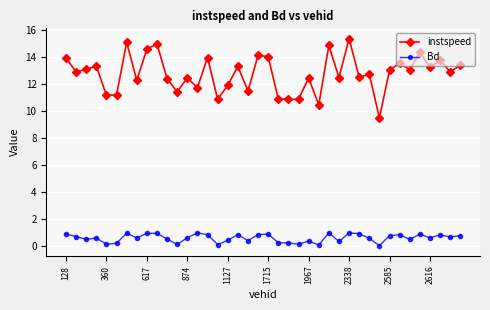

True or false: Bd and instspeed cross at least once.

False